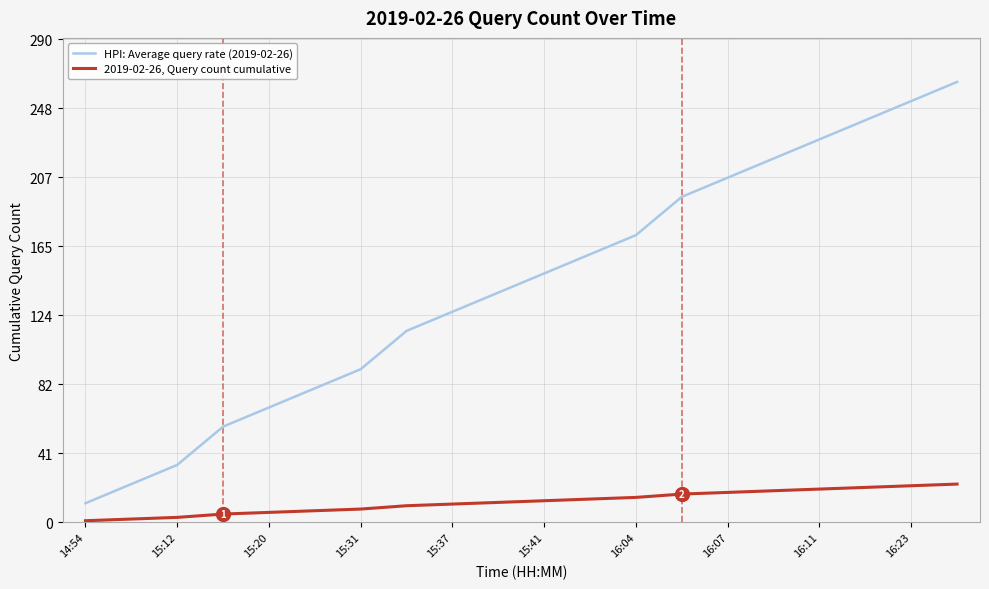

What is the average value of the HPI: Average query rate (2019-02-26) series?

142.0